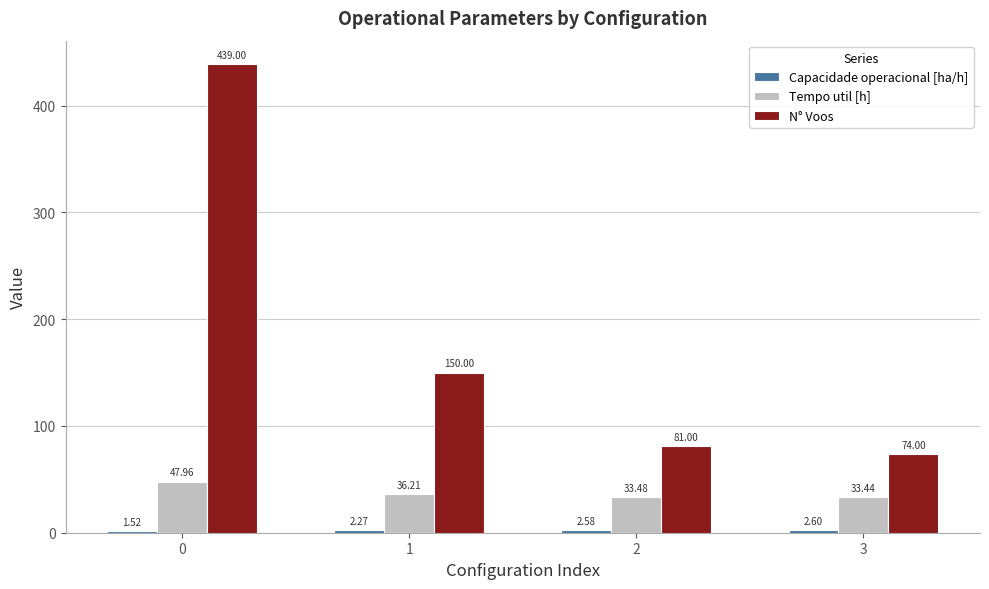

Does the chart contain any negative values?

No